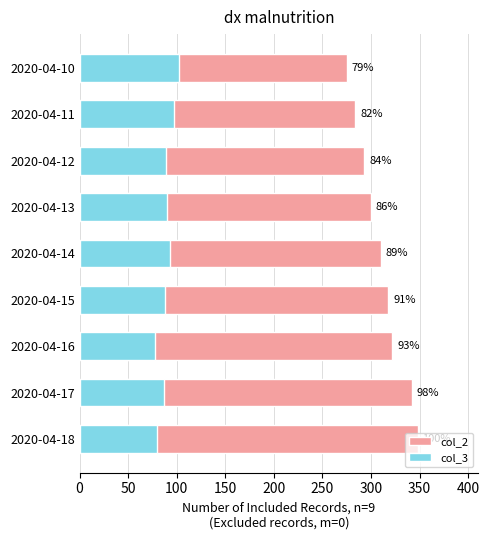

Rank the series by their maximum value, from lowest to highest.

col_3, col_2